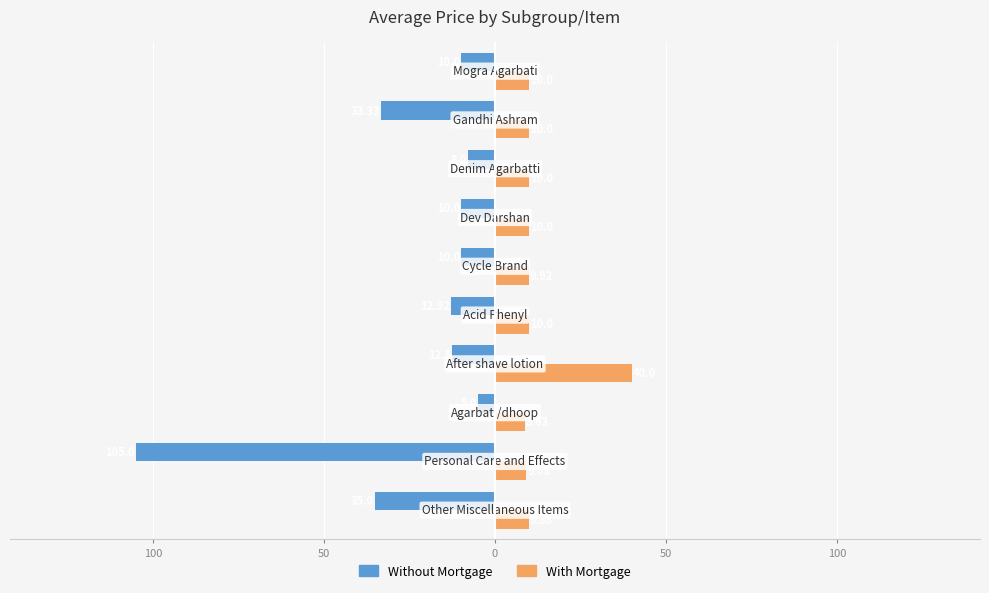

What are all the series names shown in the legend?

Without Mortgage, With Mortgage